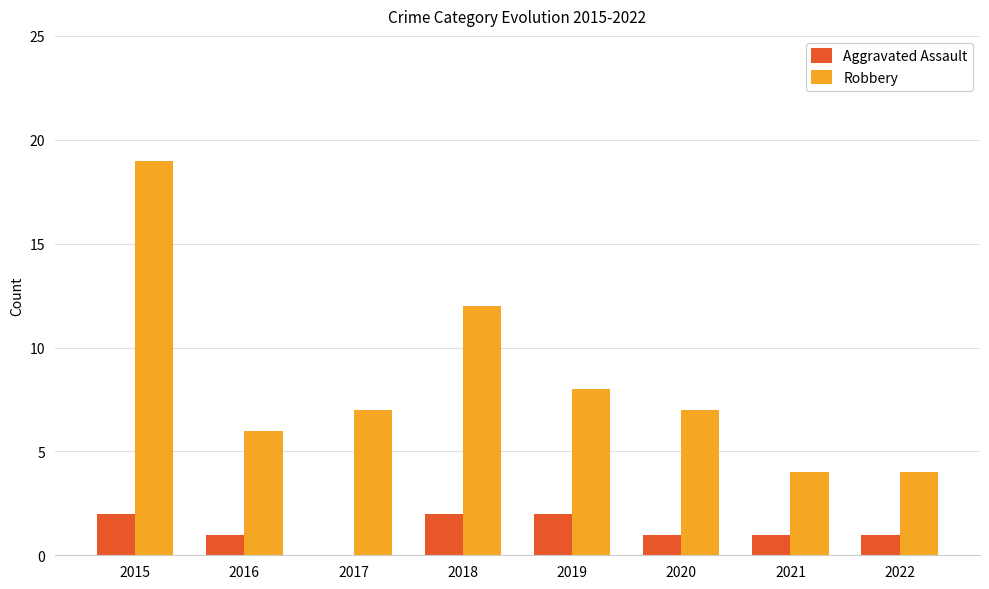

True or false: Robbery has a value of 4 at 2022.

True